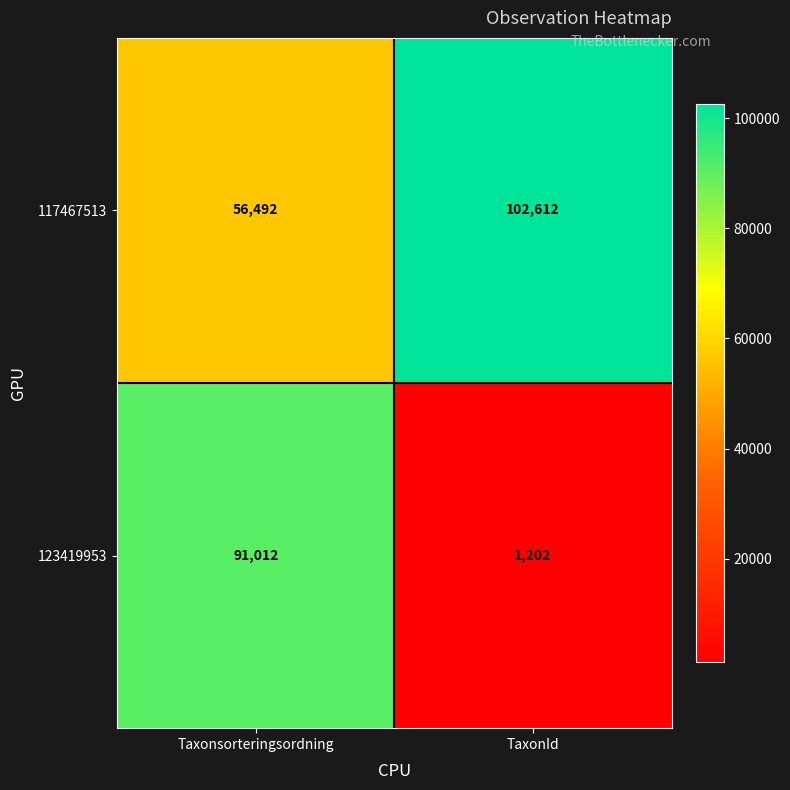

What is the spread (max minus min) of values at TaxonId?

101410